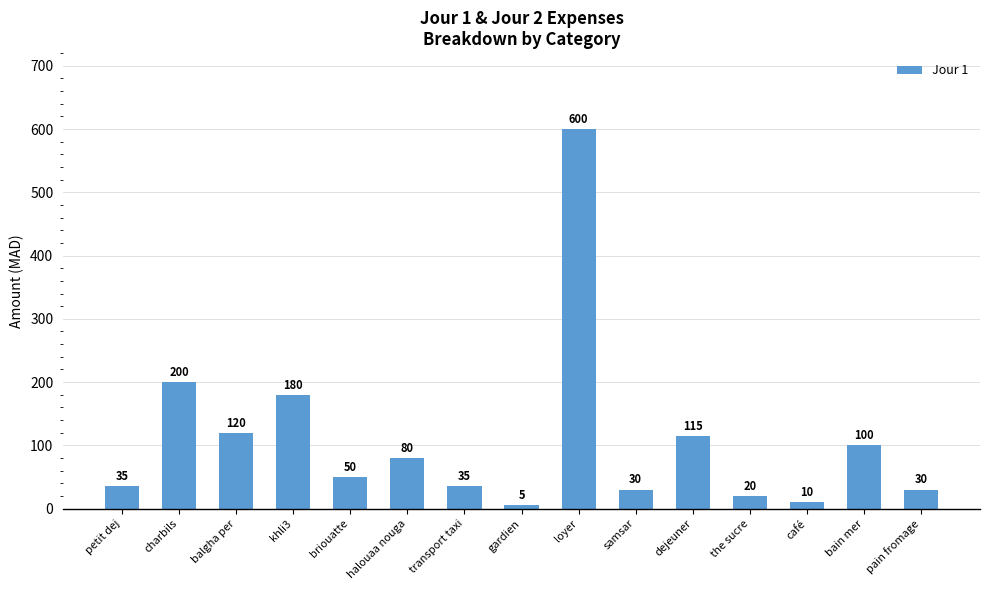

At which category does the chart reach its minimum across all series?

gardien